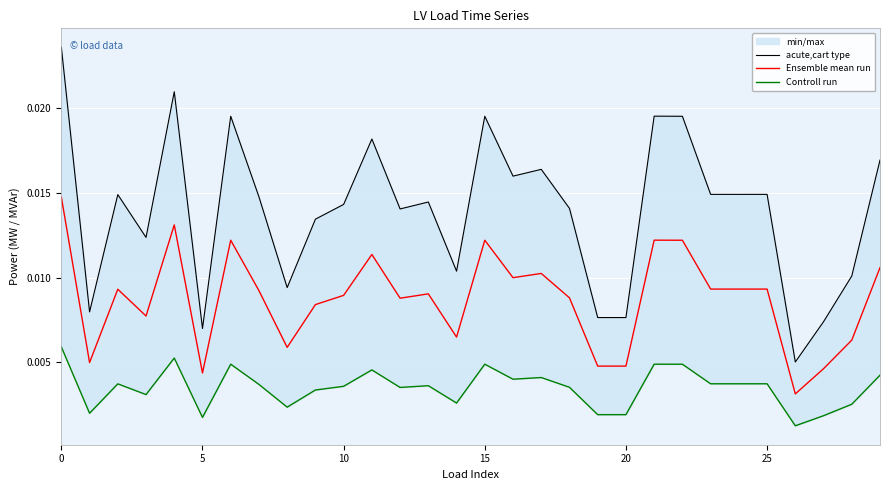

True or false: acute,cart type and Controll run cross at least once.

False